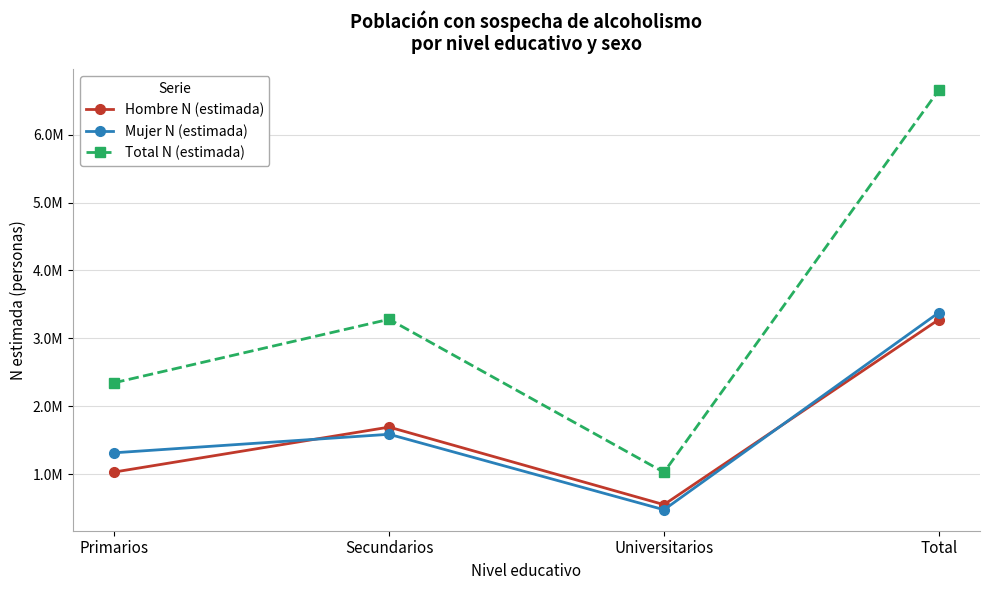

At which category does Hombre N (estimada) reach its first local peak?

Secundarios